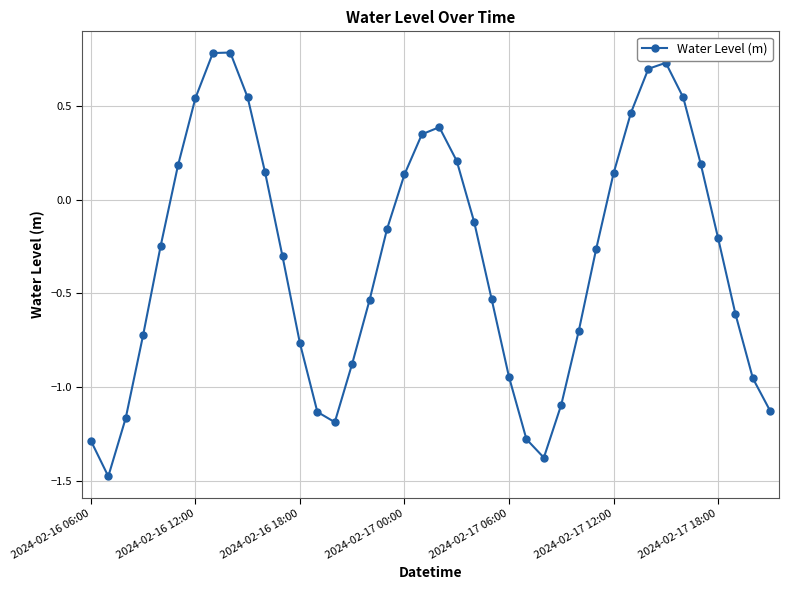

What is the difference between the maximum and minimum values?

2.3